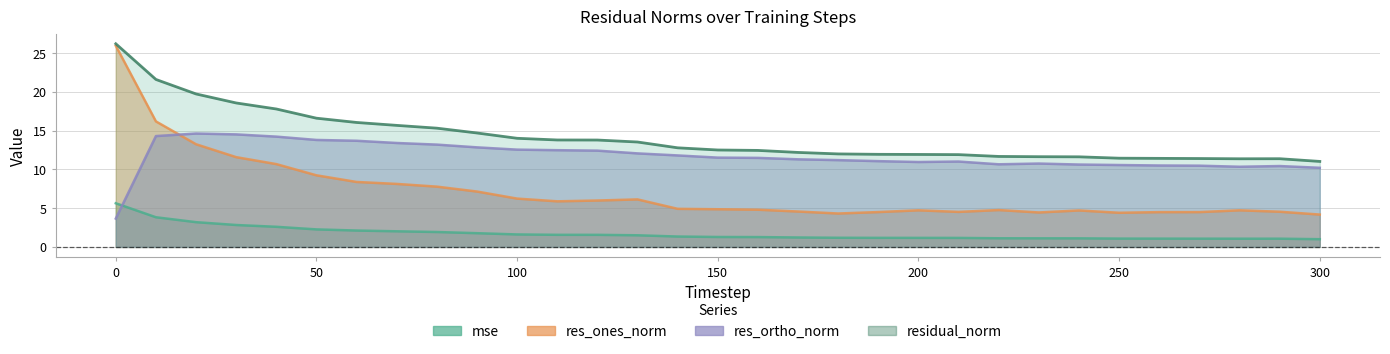

At how many categories does at least one series exceed 9?

31